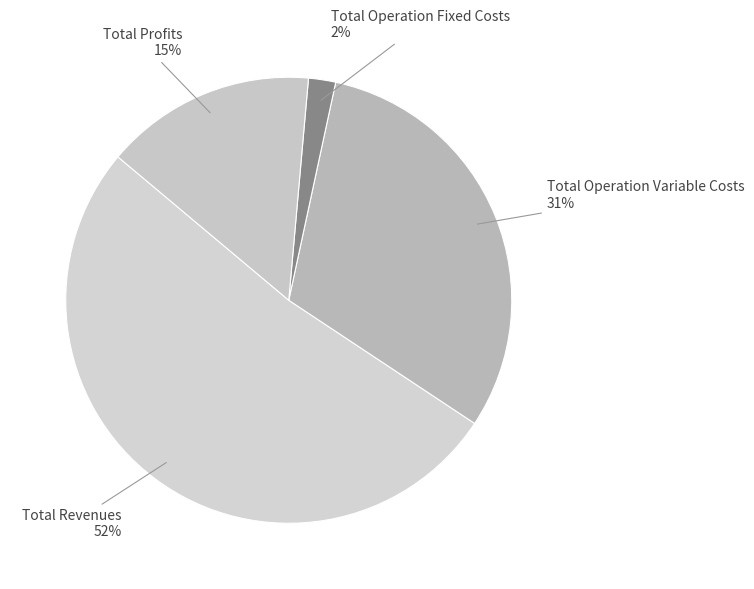

Which category has the biggest portion of the pie?

Total Revenues